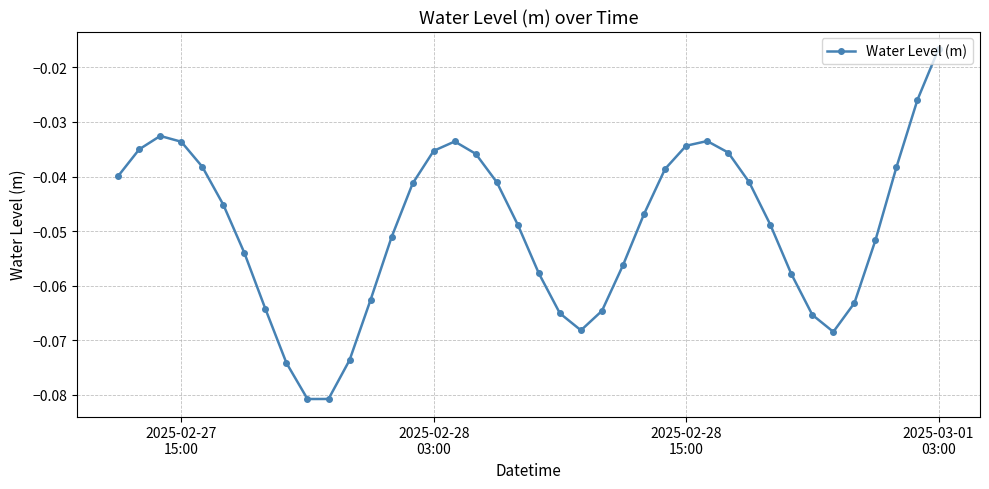

What is the sum of all values?

-2.0